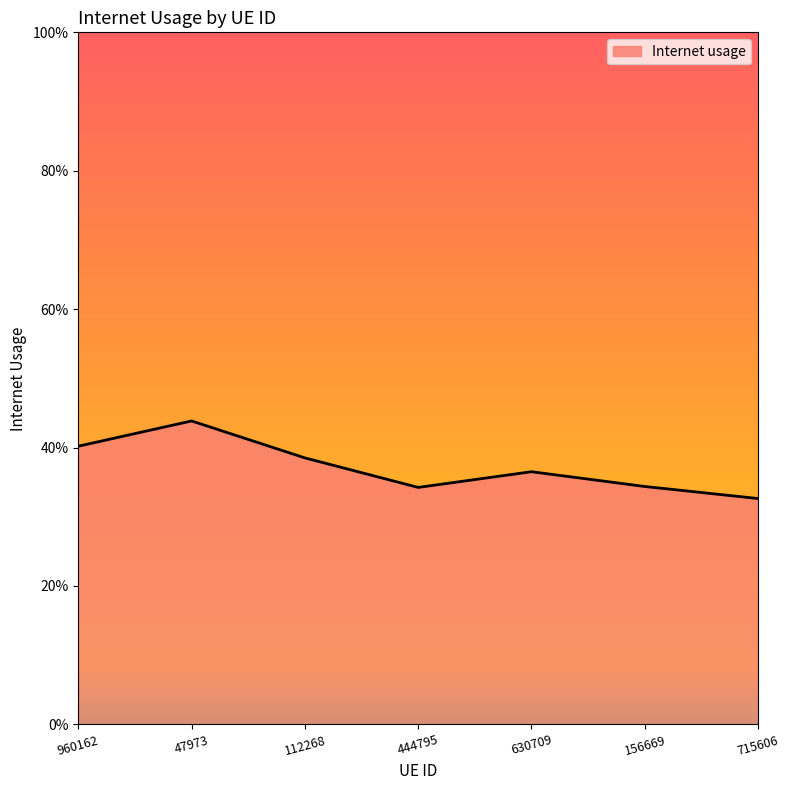

True or false: there are more than 2 points higher than both neighbors.

False